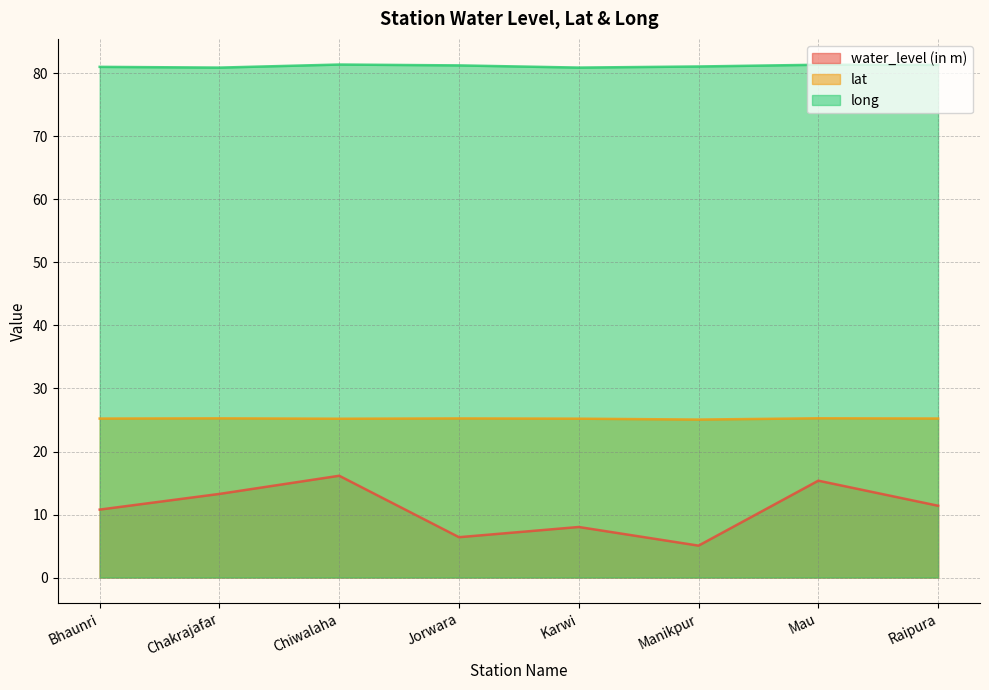

In long, how many points are higher than both neighbors (excluding endpoints)?

2